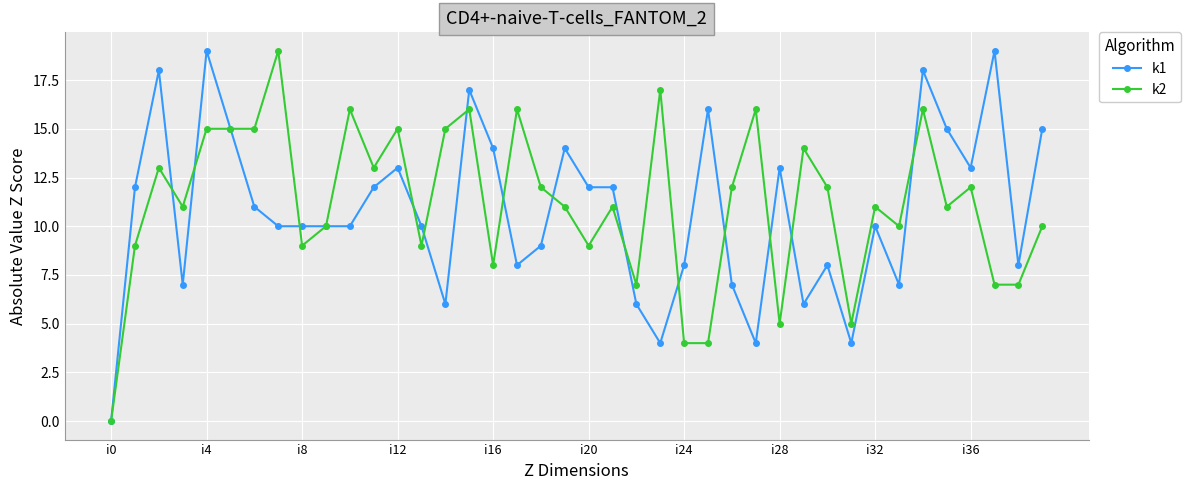

What is the value of the k2 point at the 24th from the left?

17